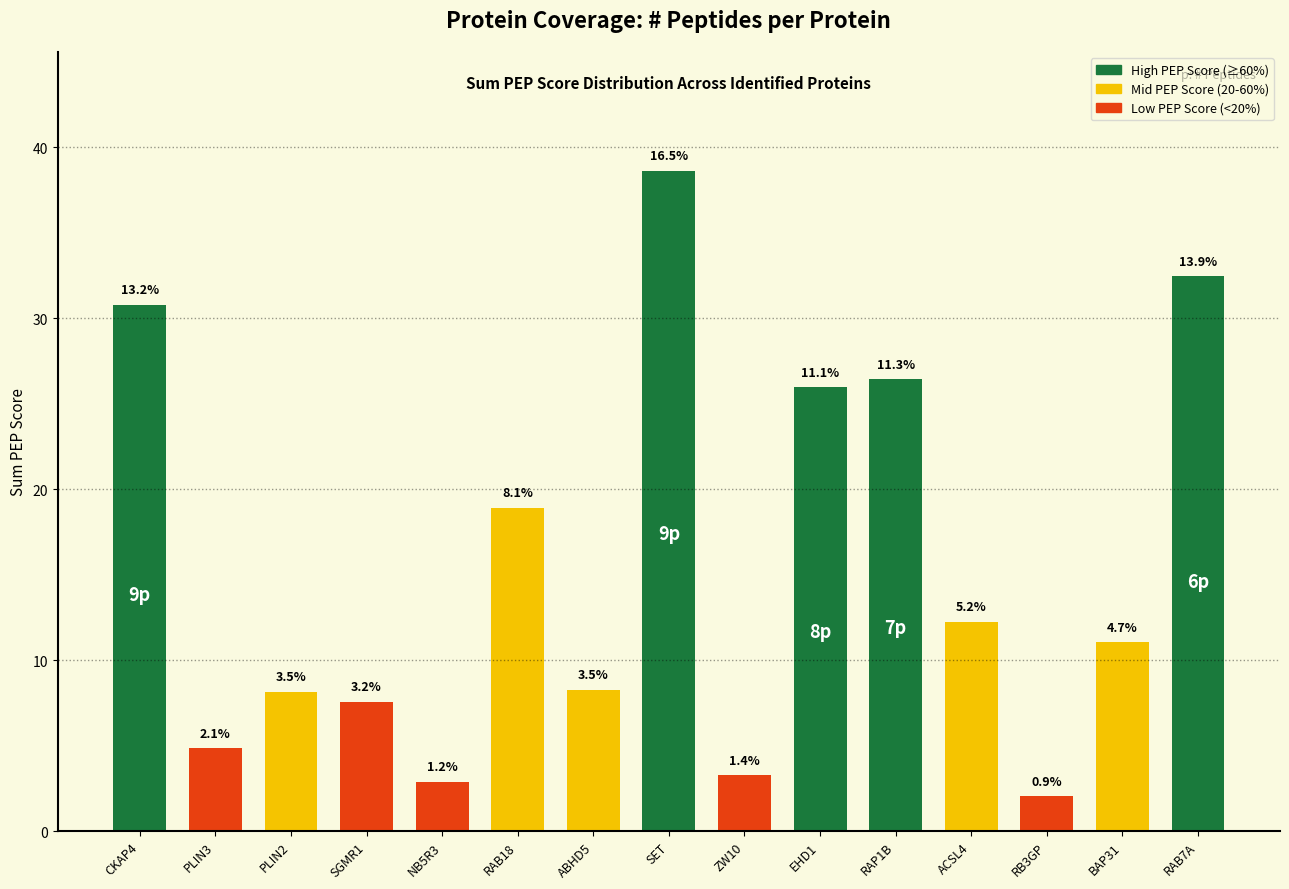

Which has a higher value, RB3GP or PLIN3?

PLIN3